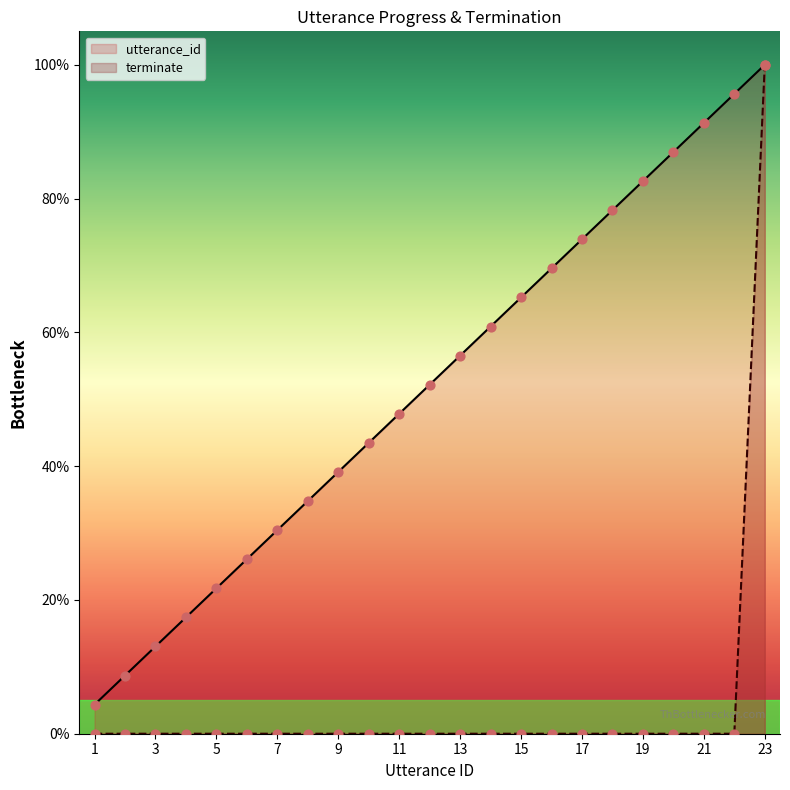

At which category is the sum across all series the highest?

23